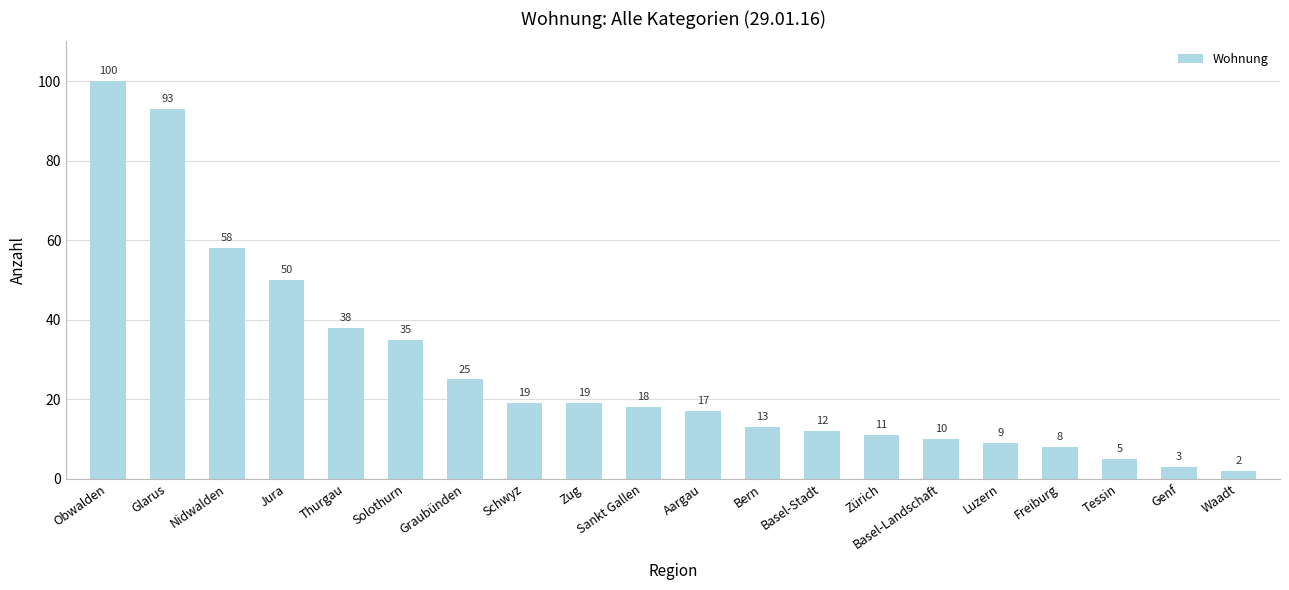

Approximately how many times larger is the value at Genf compared to Zürich?

0.3